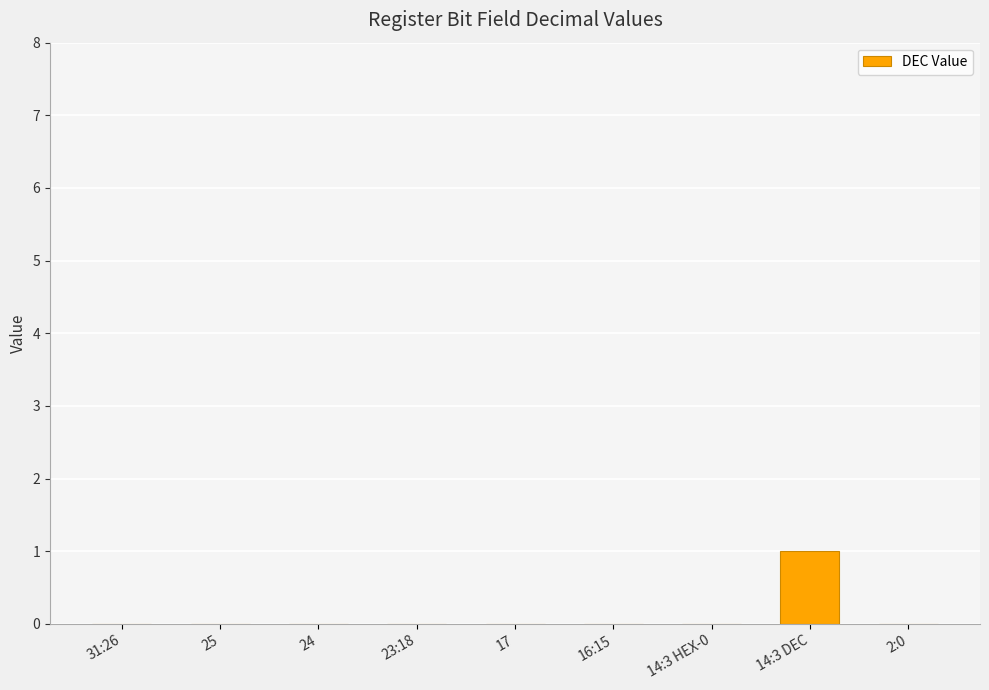

Reading right to left, transcribe all the data shown in this chart.

0	1	0	0	0	0	0	0	0